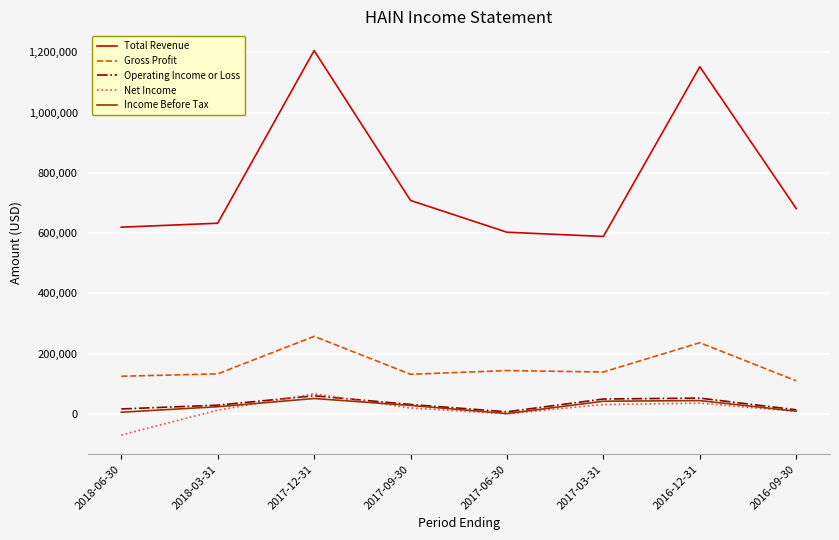

Which category has the highest value across all series?

2017-12-31